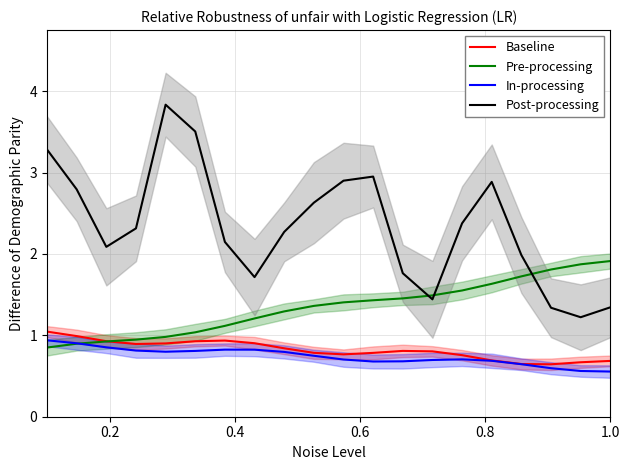

Rank the series by their maximum value, from lowest to highest.

In-processing, Baseline, Pre-processing, Post-processing